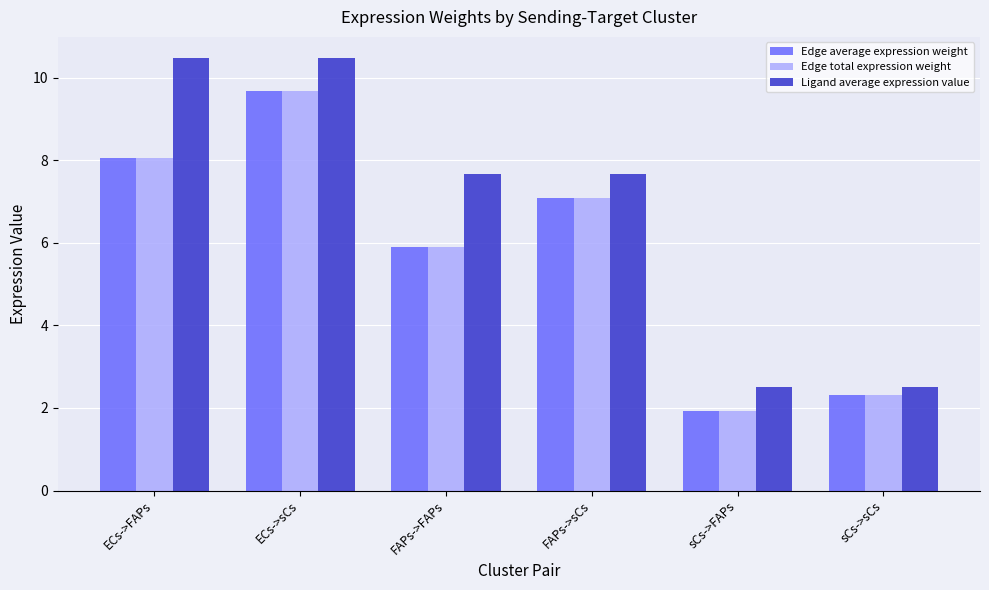

Reading left to right, what are all the values shown in this chart?

Edge average expression weight: 8.0	9.7	5.9	7.1	1.9	2.3
Edge total expression weight: 8.0	9.7	5.9	7.1	1.9	2.3
Ligand average expression value: 10.5	10.5	7.7	7.7	2.5	2.5